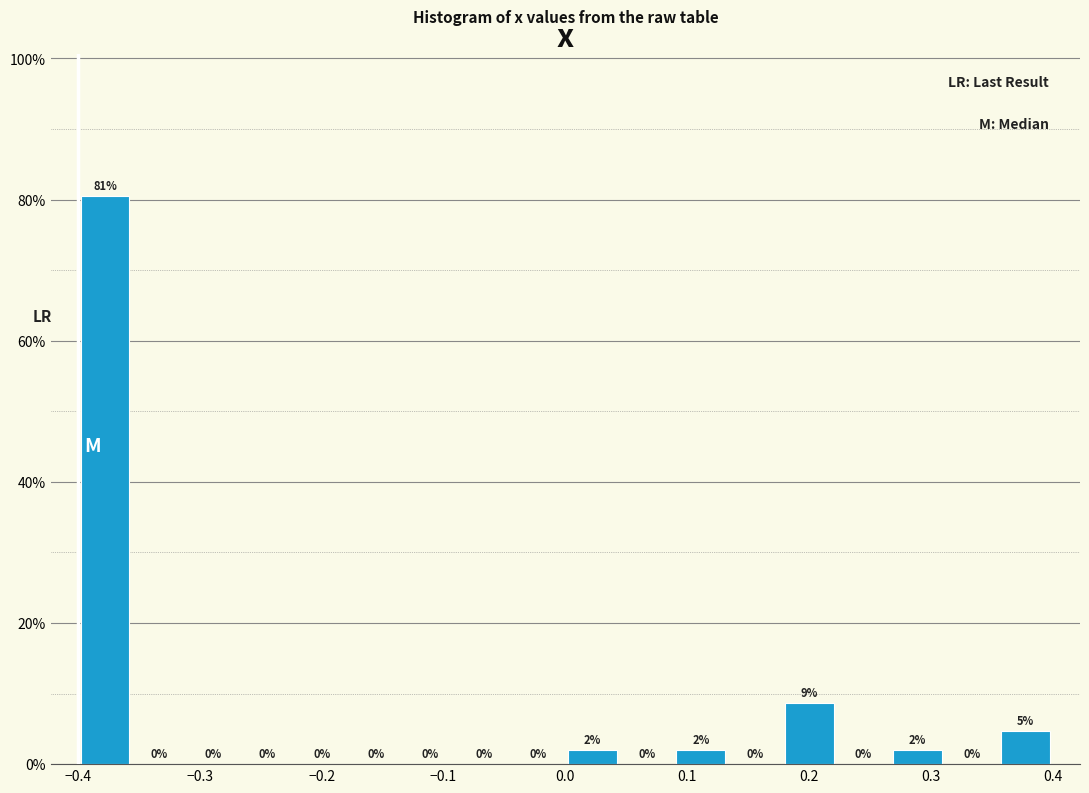

Over which range of the x-axis is the bar tallest?

-0.40 to -0.36